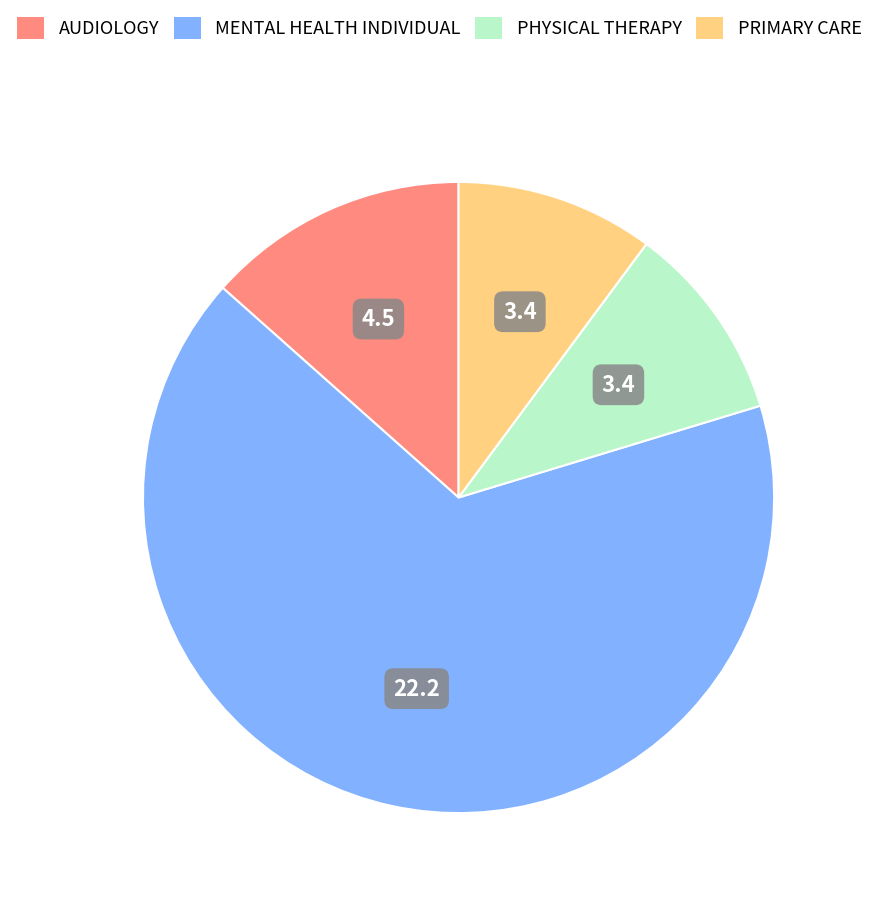

What is the majority slice?

MENTAL HEALTH INDIVIDUAL